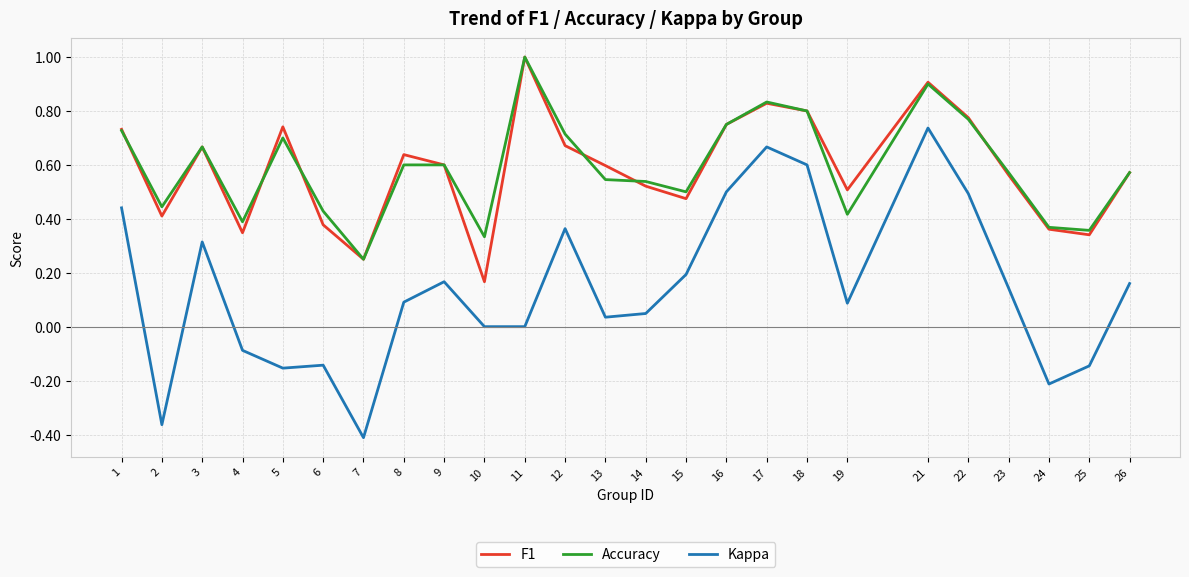

Is it true that Kappa equals 0.0 at 10?

True